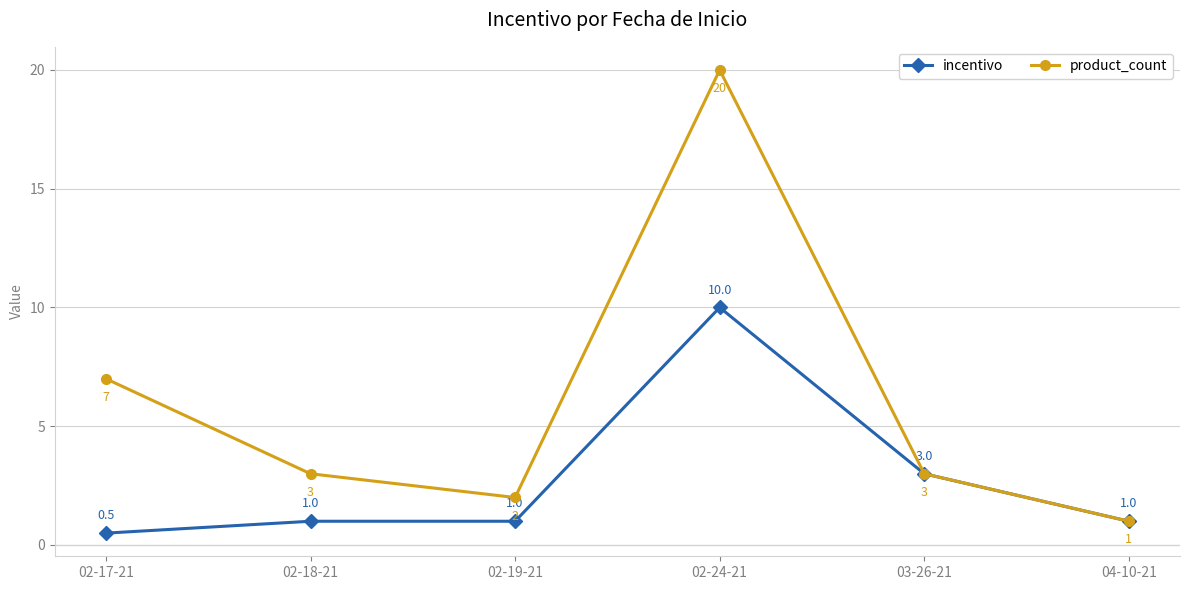

What is the difference between the maximum and minimum values in the product_count series?

19.0